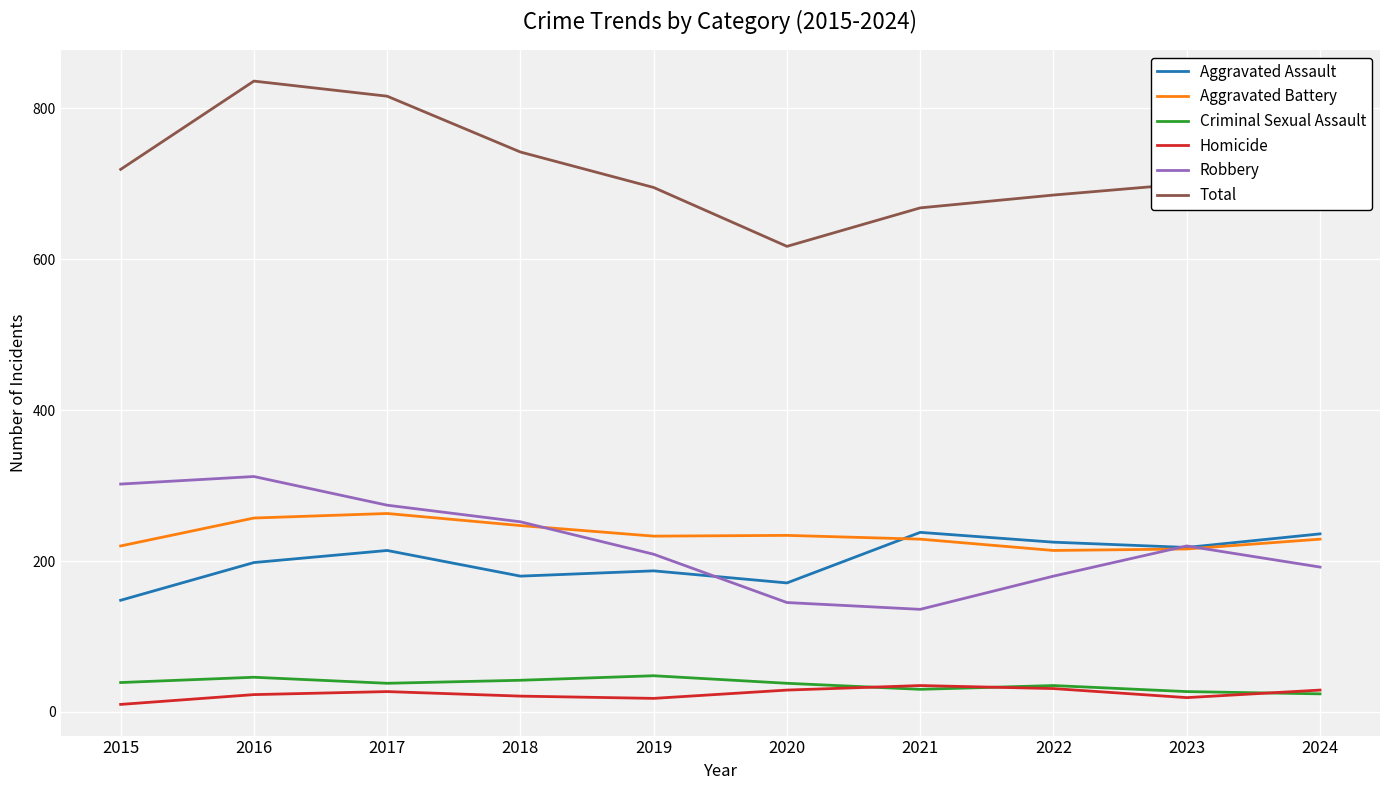

The value of Aggravated Battery at 2015 is 366. True or false?

False